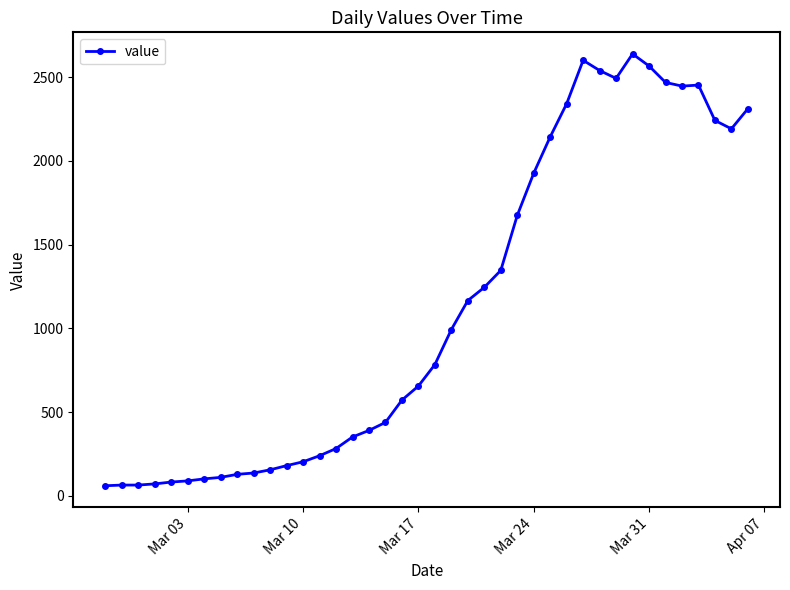

What is the value of the 22nd point from the left?

993